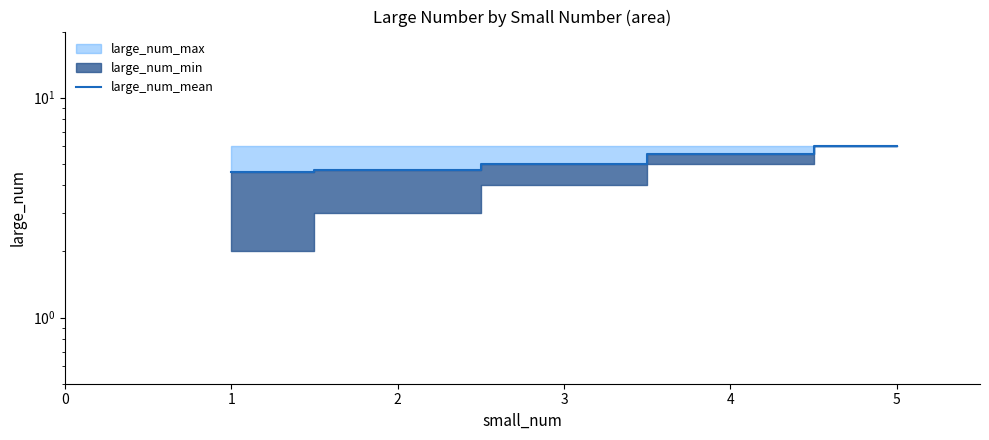

Reading left to right, extract all data points from this chart.

4.6	4.7	5.0	5.5	6.0